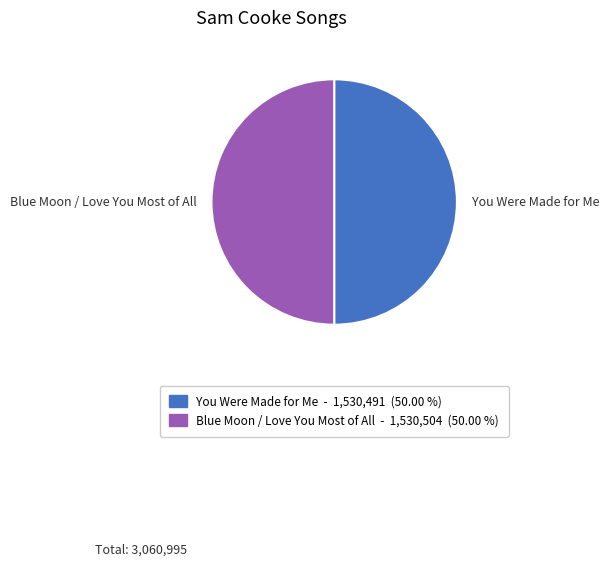

Is the sum of Blue Moon / Love You Most of All and You Were Made for Me greater than half?

Yes